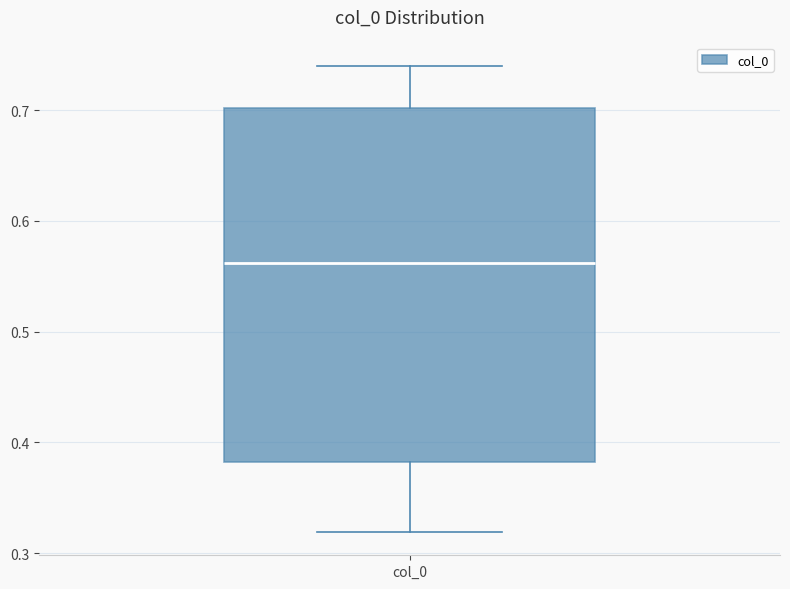

Read this box plot against the y-axis: the position of the median line, the range covered by the box, and the ends of both whiskers. The values are not printed on the chart, so give them approximately, as read against the axis.

median 0.56, box 0.38 to 0.70, whiskers 0.32 to 0.74